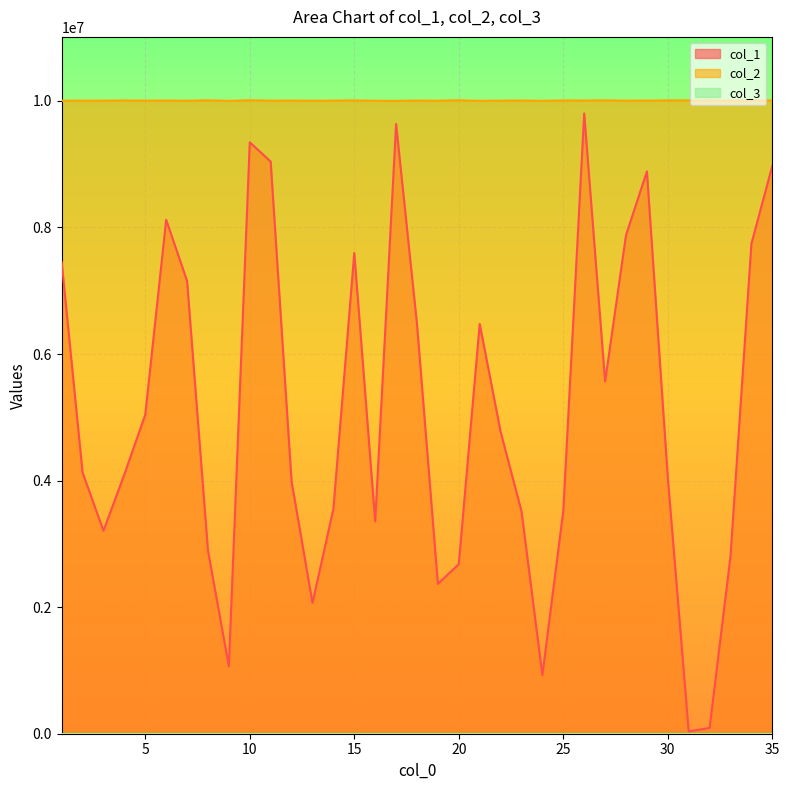

True or false: col_1 and col_2 cross at least once.

False